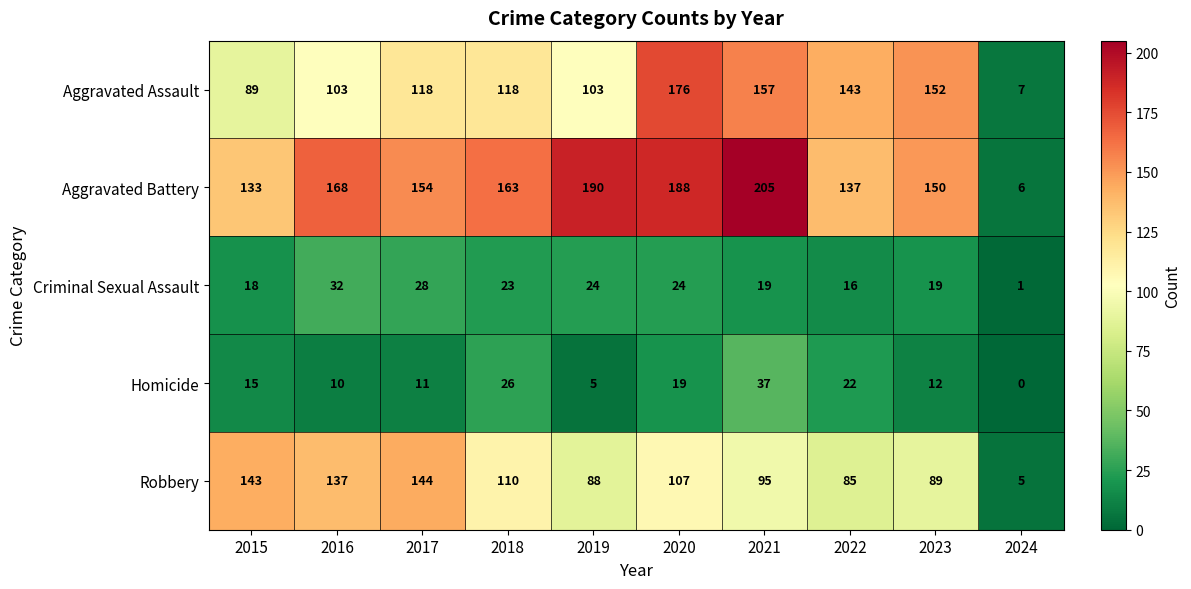

What is the difference between the Aggravated Battery values at 2015 and 2019?

57